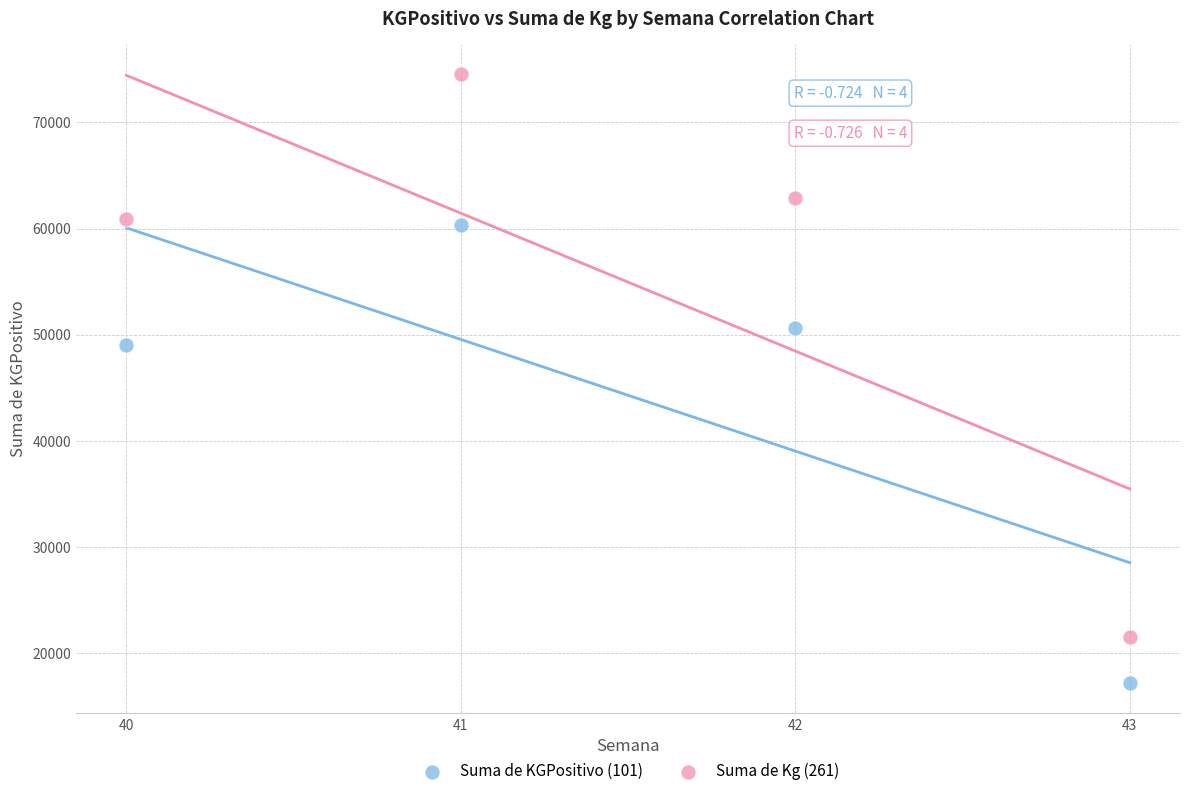

In the Suma de Kg (261) series, what Y value is closest to 47995?

60918.9